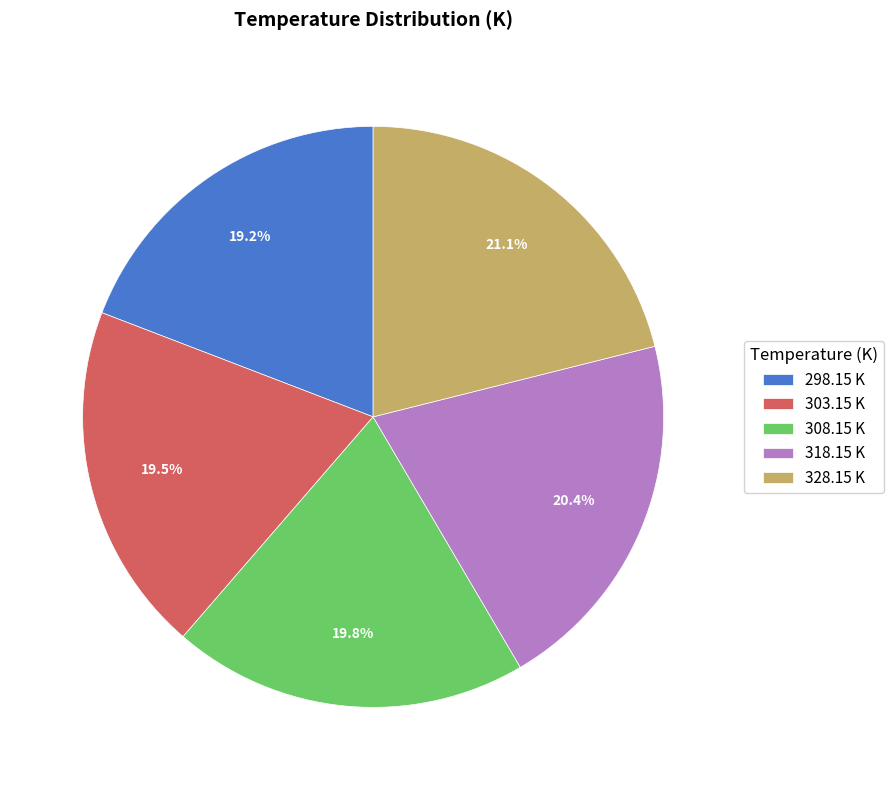

To the nearest percent, what is the combined percentage of 328.15 K and 303.15 K?

41%